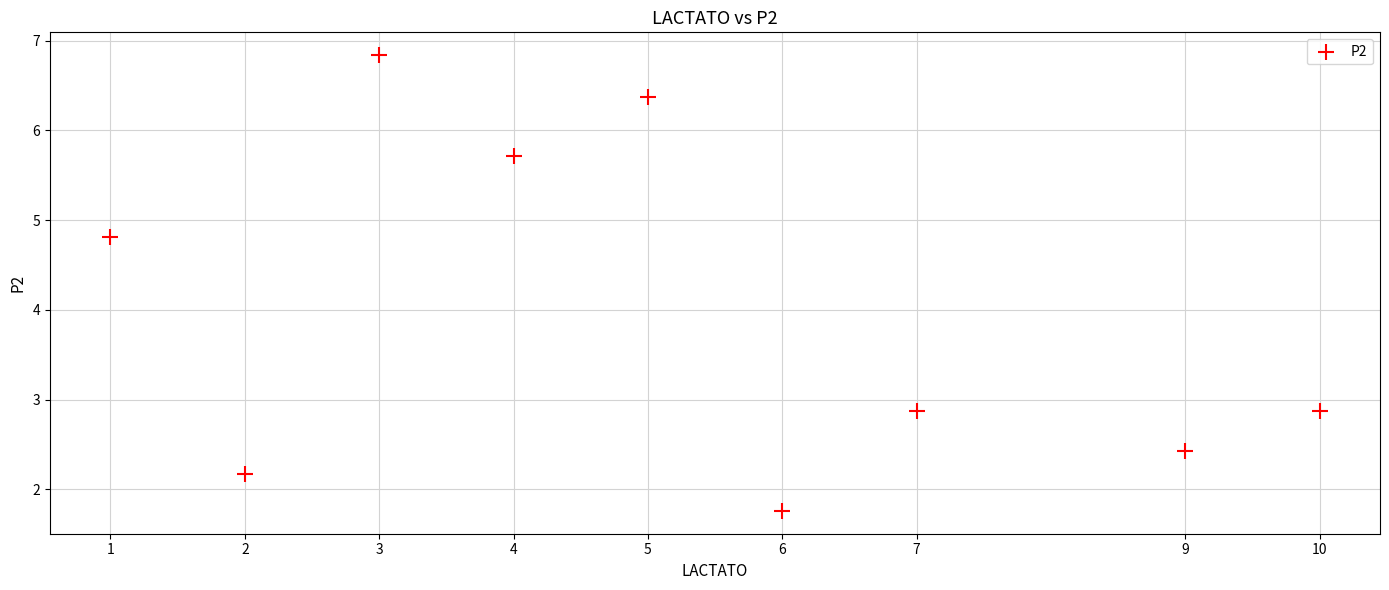

What Y value in the scatter plot is closest to 4?

4.8